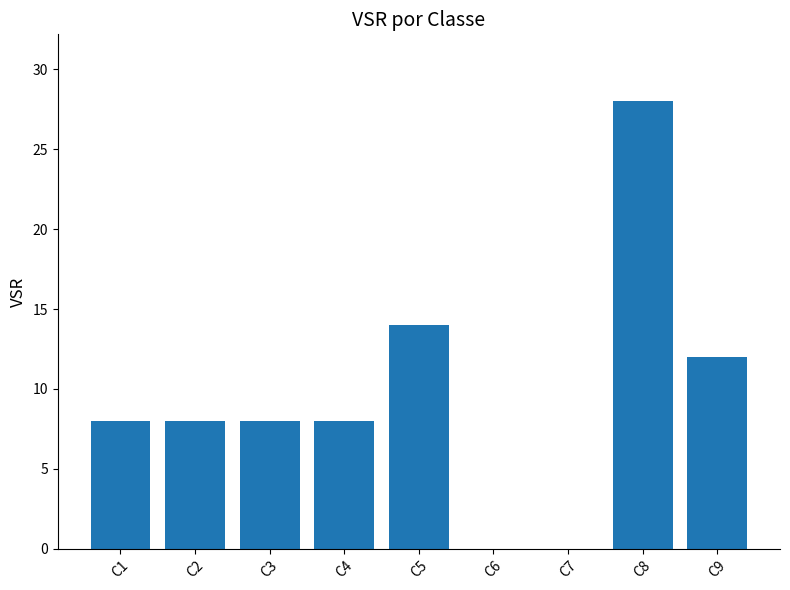

True or false: the data shows 13 at C2.

False